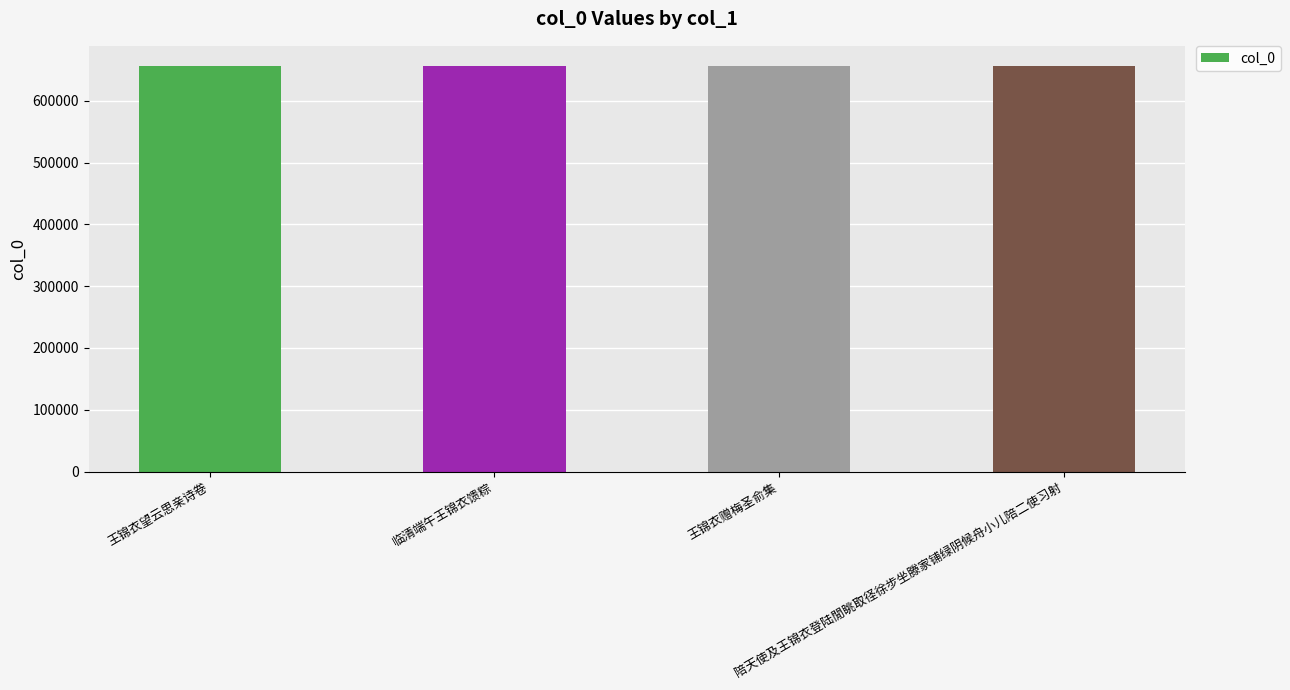

What position from the right is 王锦衣望云思亲诗卷?

4